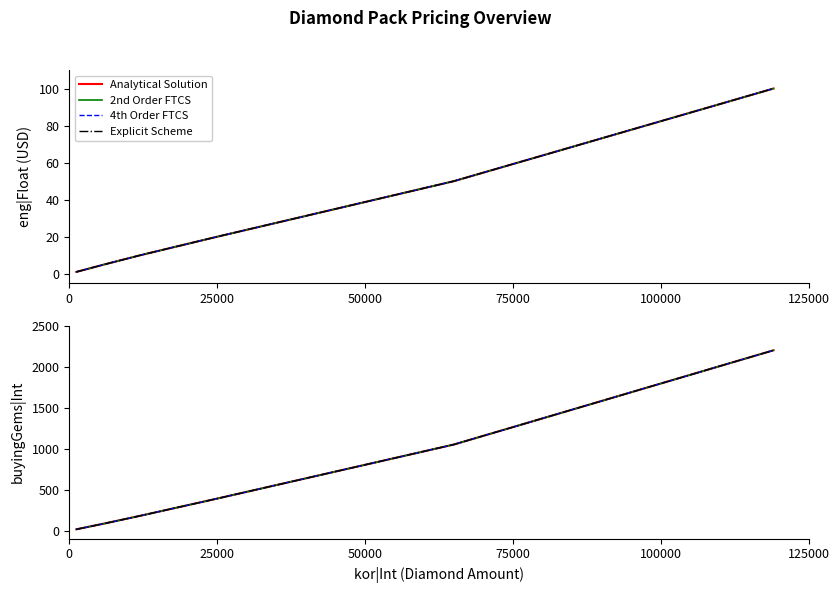

What is the difference between the maximum and minimum values in the eng|Float series?

99.0